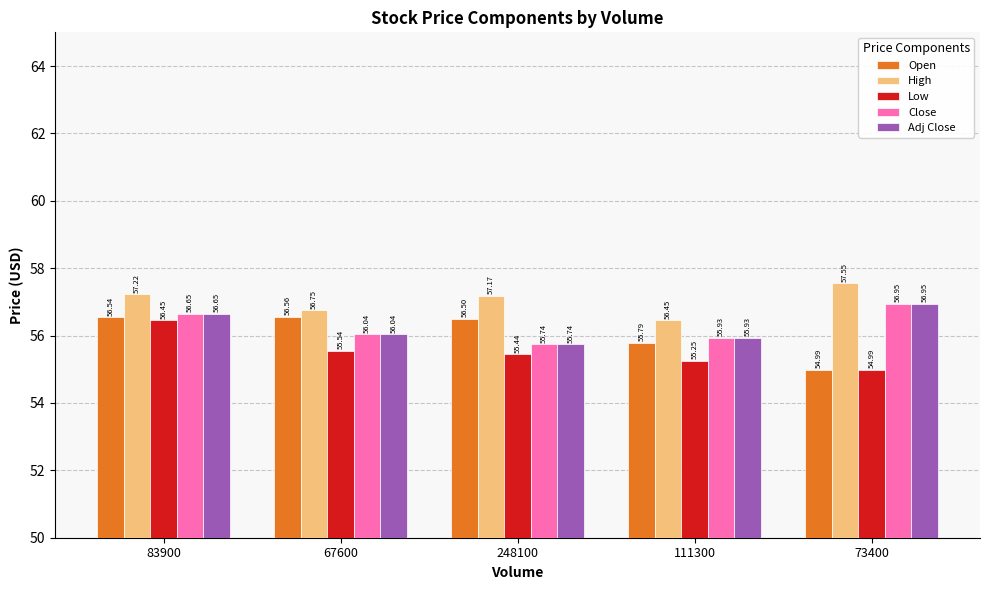

What is the difference between the maximum and minimum values in the High series?

1.1